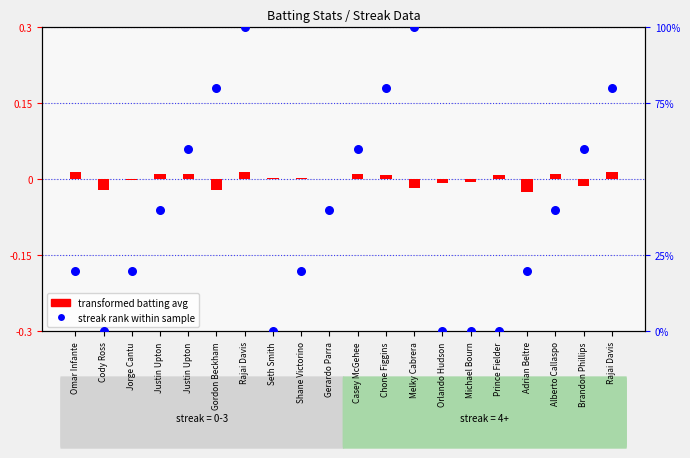

At which category is the sum across all series the highest?

Rajai Davis